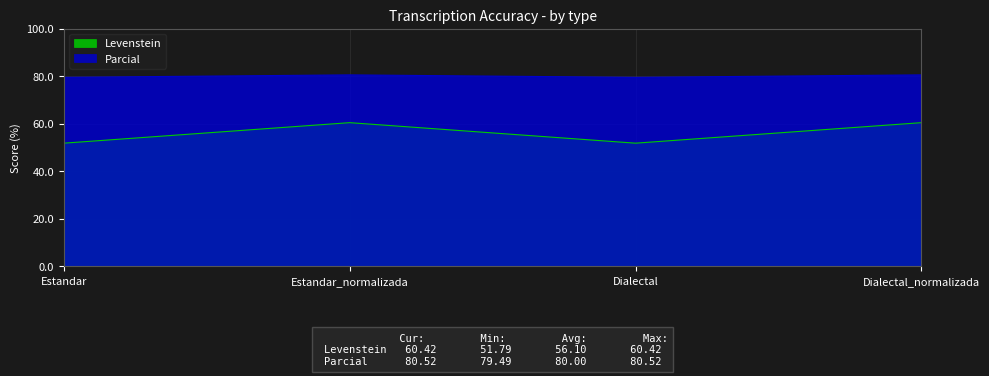

What is the spread (max minus min) of values at Dialectal_normalizada?

20.1